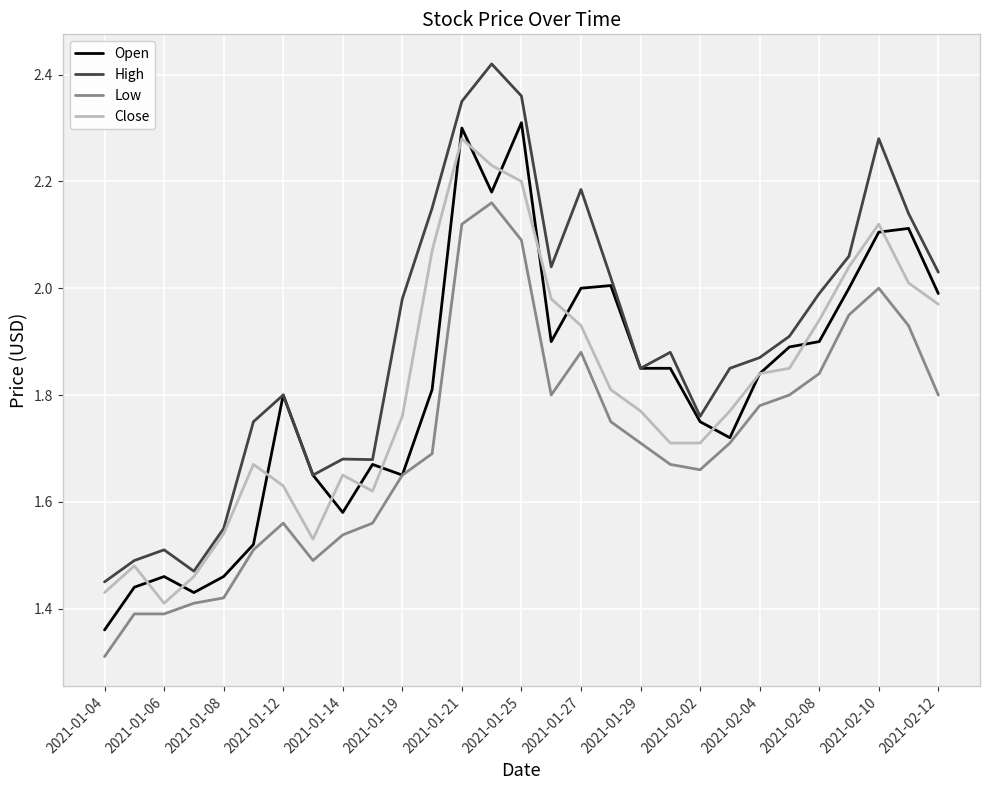

Which series has the largest total across all categories?

High